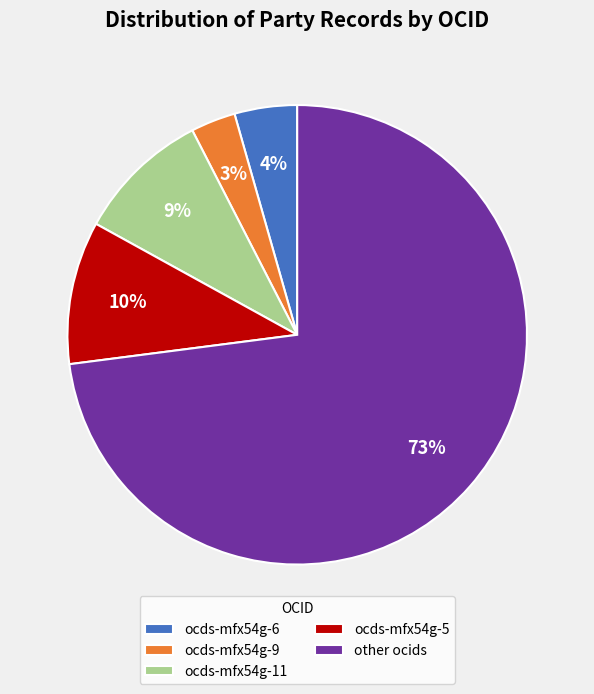

How many segments does this pie chart have?

5